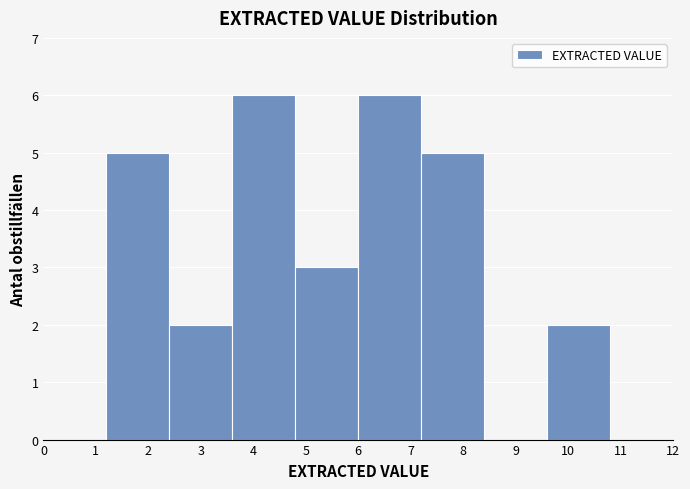

Reading left to right, list every bar in this chart as the range it spans on the x-axis followed by its height. The values are not printed on the chart, so give them approximately, as read against the axis.

0.0 to 1.2: 0
1.2 to 2.4: 5
2.4 to 3.6: 2
3.6 to 4.8: 6
4.8 to 6.0: 3
6.0 to 7.2: 6
7.2 to 8.4: 5
8.4 to 9.6: 0
9.6 to 10.8: 2
10.8 to 12.0: 0